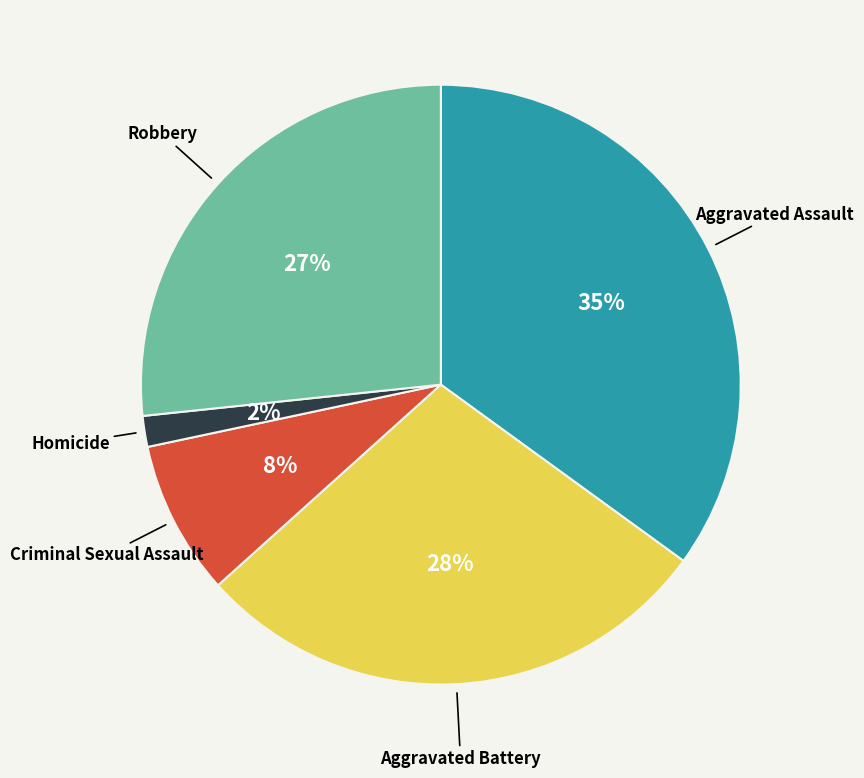

To the nearest percent, what is the difference between the largest and smallest slice percentages?

33%